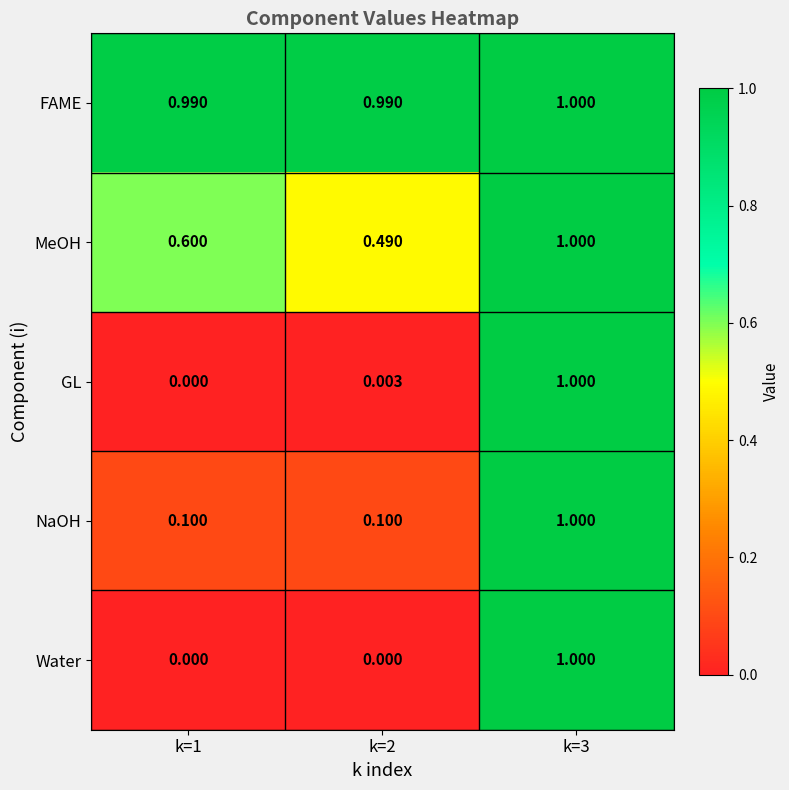

Which series changed the most between k=2 and k=3?

Water